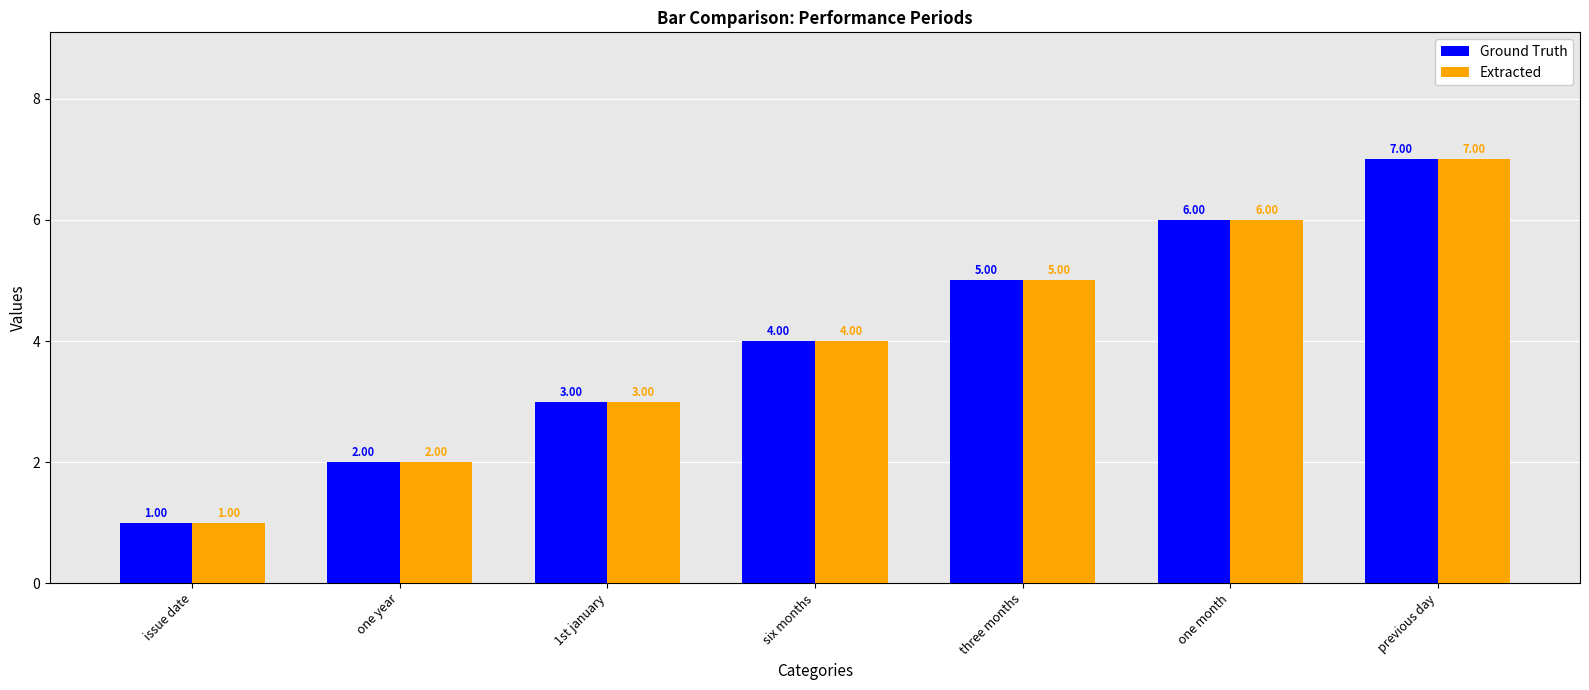

The Extracted series shows 7 at previous day. True or false?

True